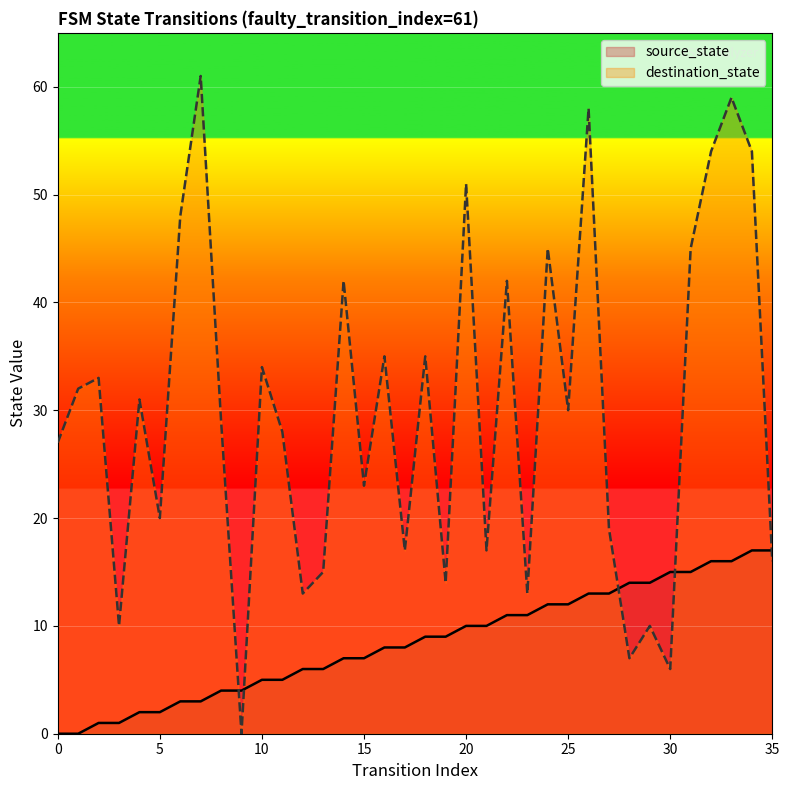

What is the difference between the maximum and minimum values in the destination_state series?

61